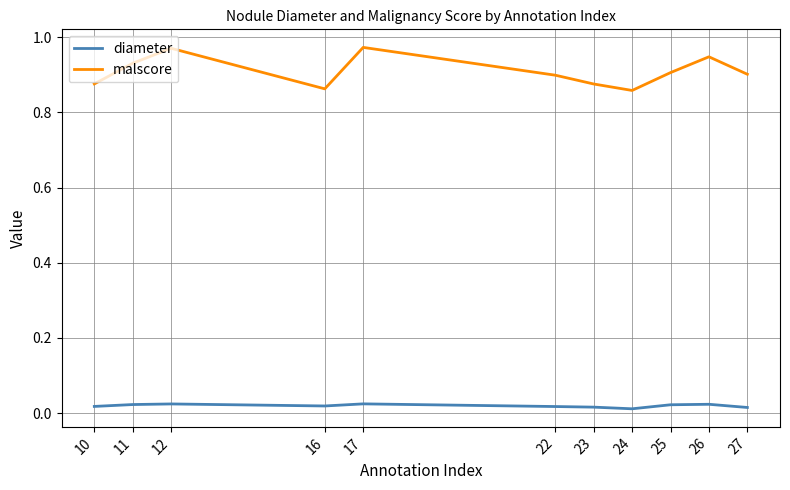

The value of malscore at 24 is 0.9. True or false?

True